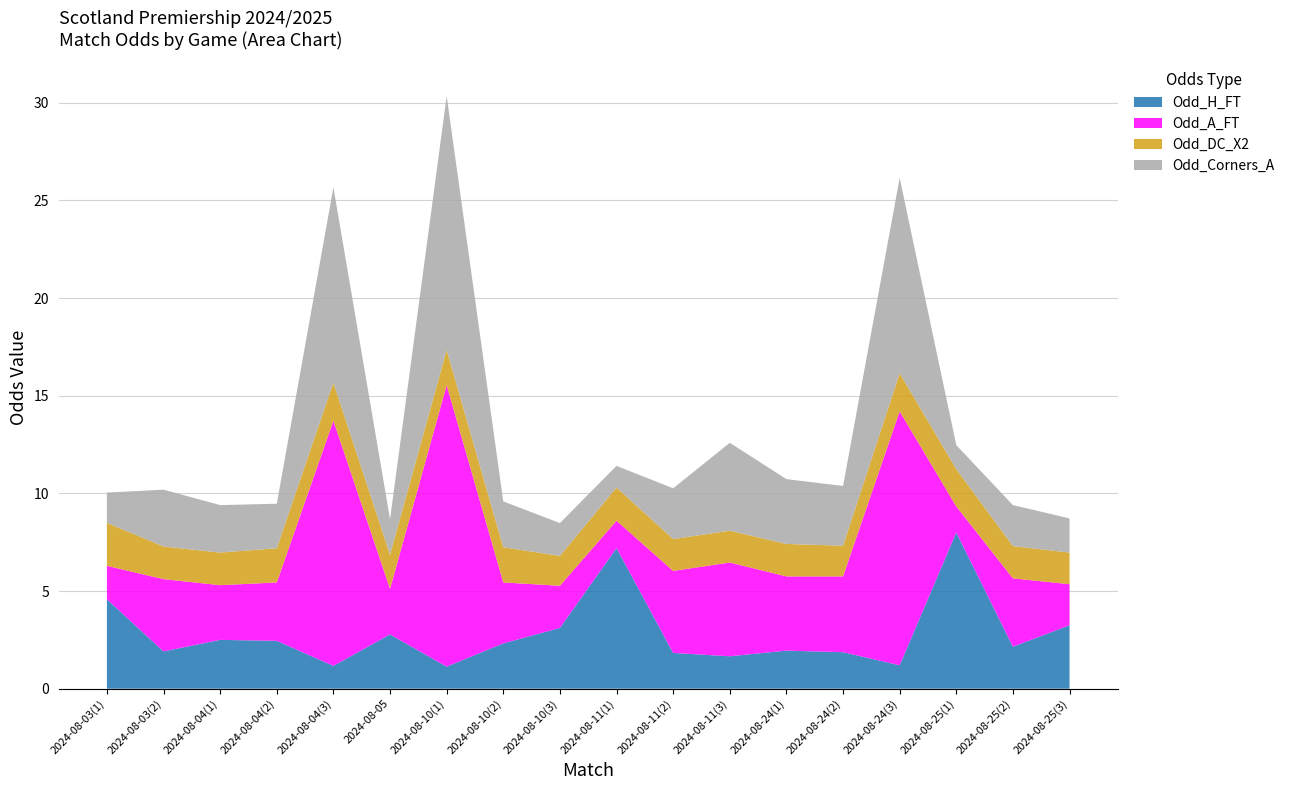

Reading left to right, extract all data points from this chart.

Odd_H_FT: 4.6	1.9	2.5	2.5	1.2	2.8	1.1	2.3	3.1	7.2	1.8	1.7	1.9	1.9	1.2	8.0	2.1	3.2
Odd_A_FT: 1.7	3.7	2.8	3.0	12.6	2.3	14.4	3.1	2.2	1.4	4.2	4.8	3.8	3.9	13.0	1.3	3.5	2.1
Odd_DC_X2: 2.2	1.7	1.7	1.8	1.9	1.8	1.8	1.8	1.5	1.7	1.6	1.6	1.7	1.6	1.9	1.9	1.6	1.6
Odd_Corners_A: 1.6	2.9	2.4	2.3	10.0	1.8	13.0	2.4	1.7	1.1	2.6	4.5	3.3	3.1	10.0	1.2	2.1	1.8